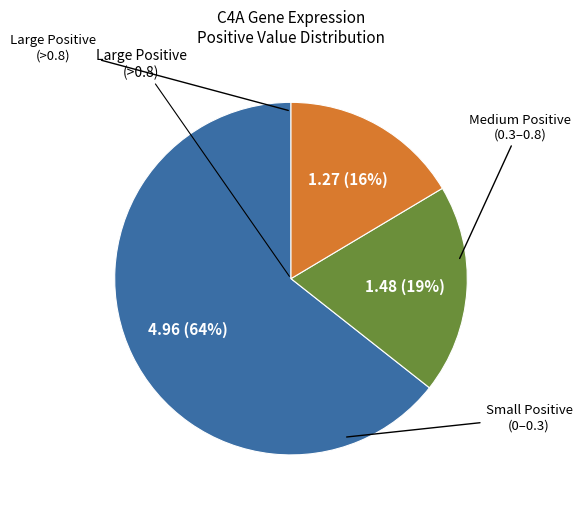

To the nearest percent, what is the difference between the largest and smallest slice percentages?

48%